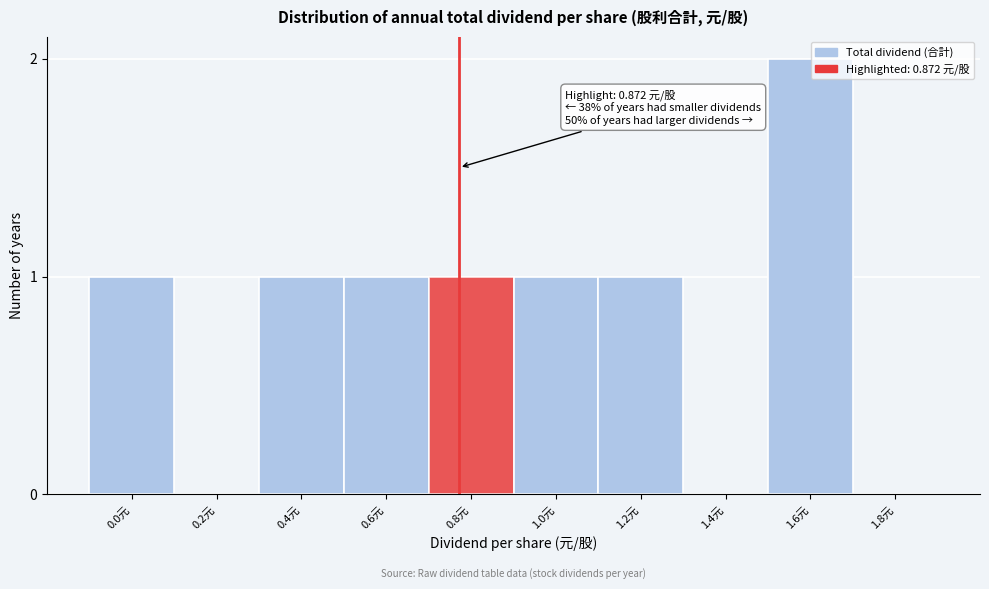

Reading left to right, what are all the values shown in this chart?

0.0元=1	0.2元=0	0.4元=1	0.6元=1	0.8元=1	1.0元=1	1.2元=1	1.4元=0	1.6元=2	1.8元=0